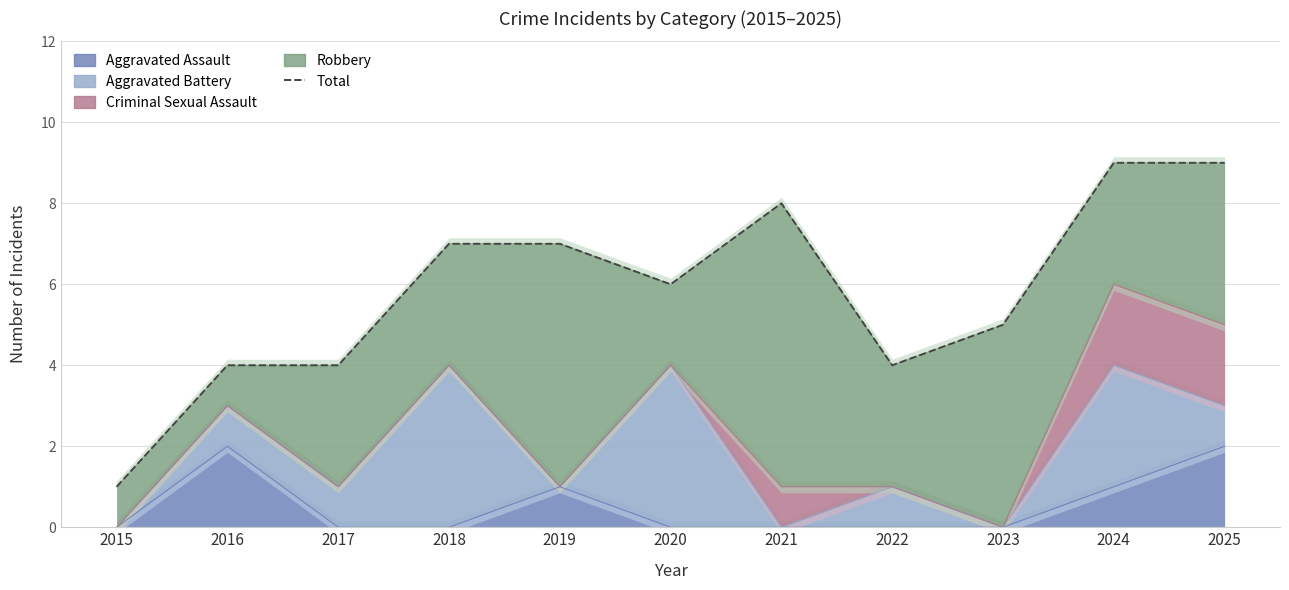

Reading right to left, extract all data points from this chart.

9	9	5	4	8	6	7	7	4	4	1